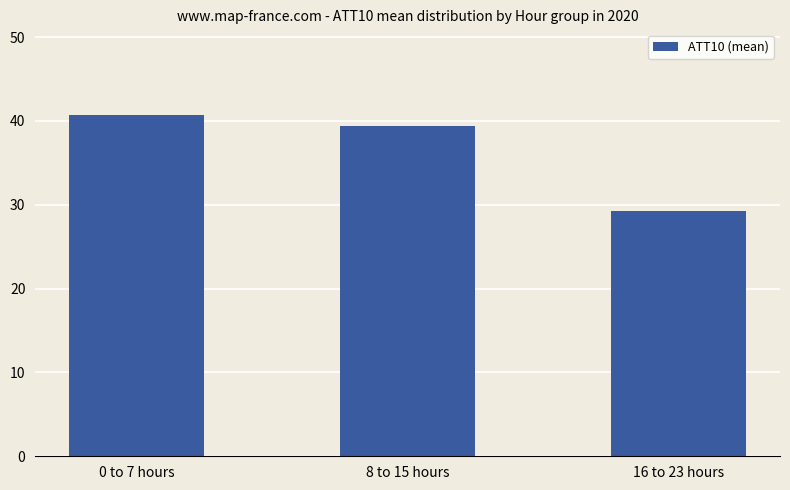

What is the value of the 3rd bar from the left?

29.3